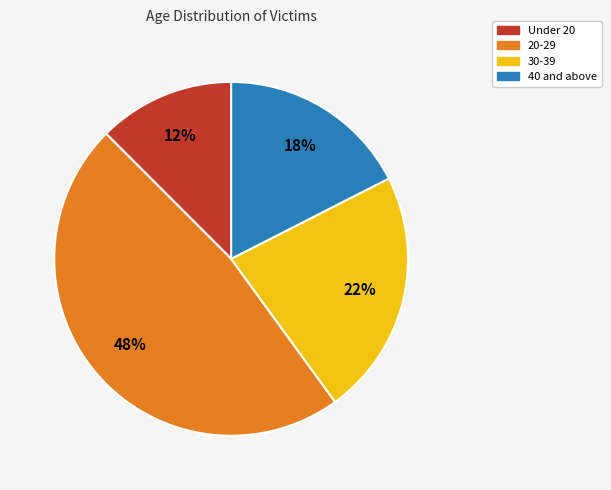

To the nearest percent, what is the average slice percentage?

25%